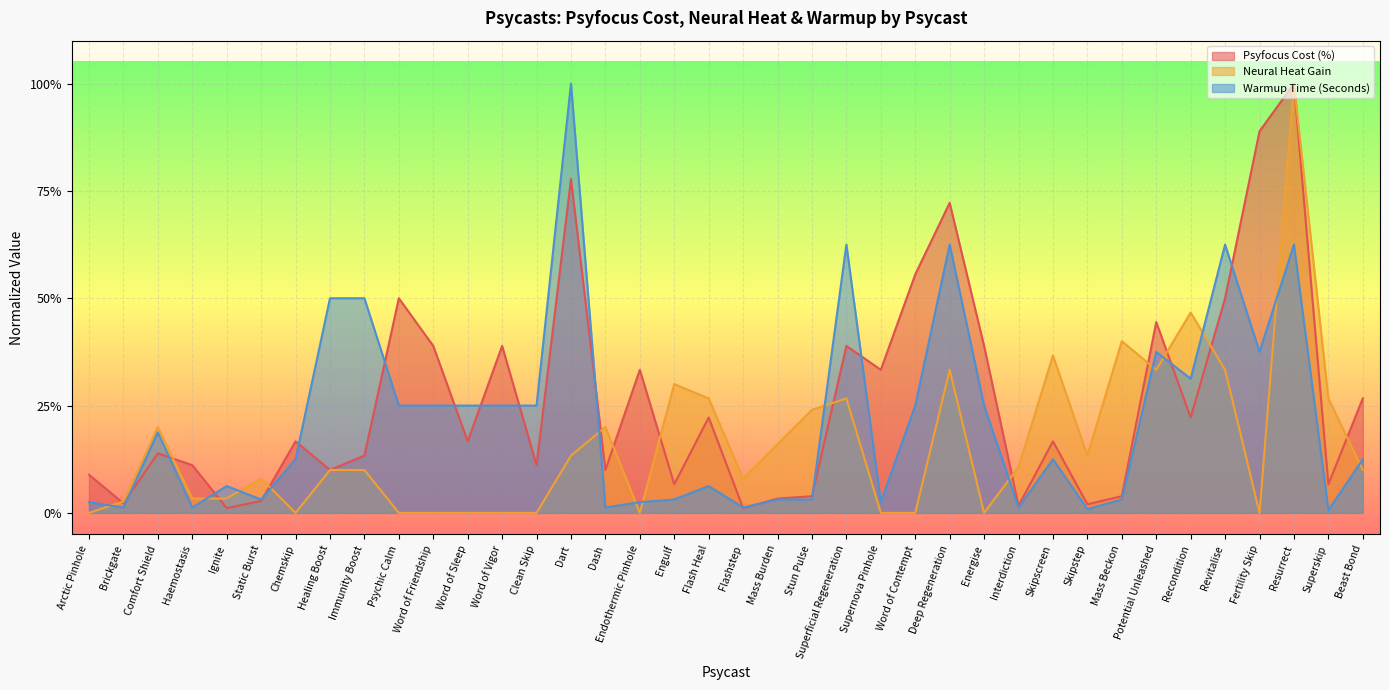

What are all the series names shown in the legend?

Psyfocus Cost (%), Neural Heat Gain, Warmup Time (Seconds)